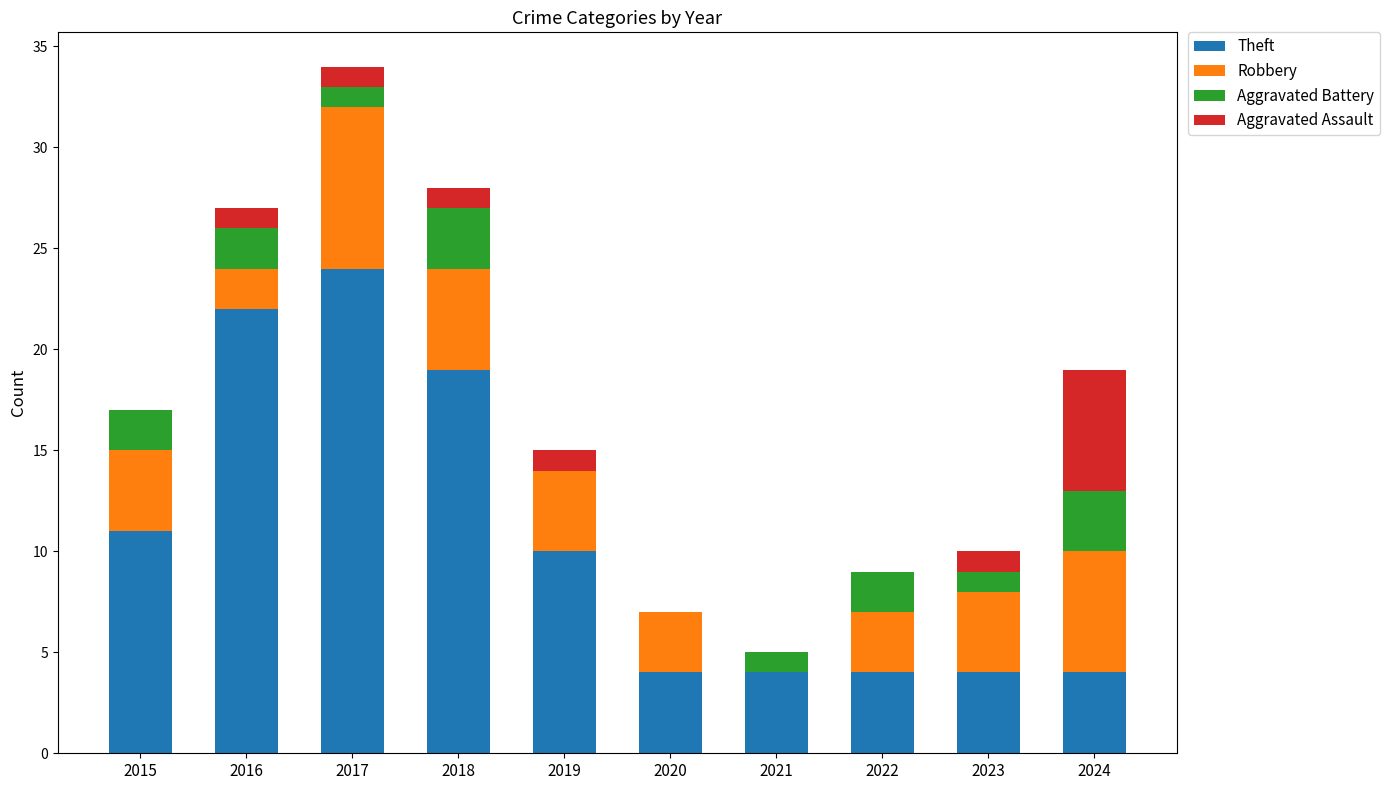

Which category has the highest value in the Theft series?

2017